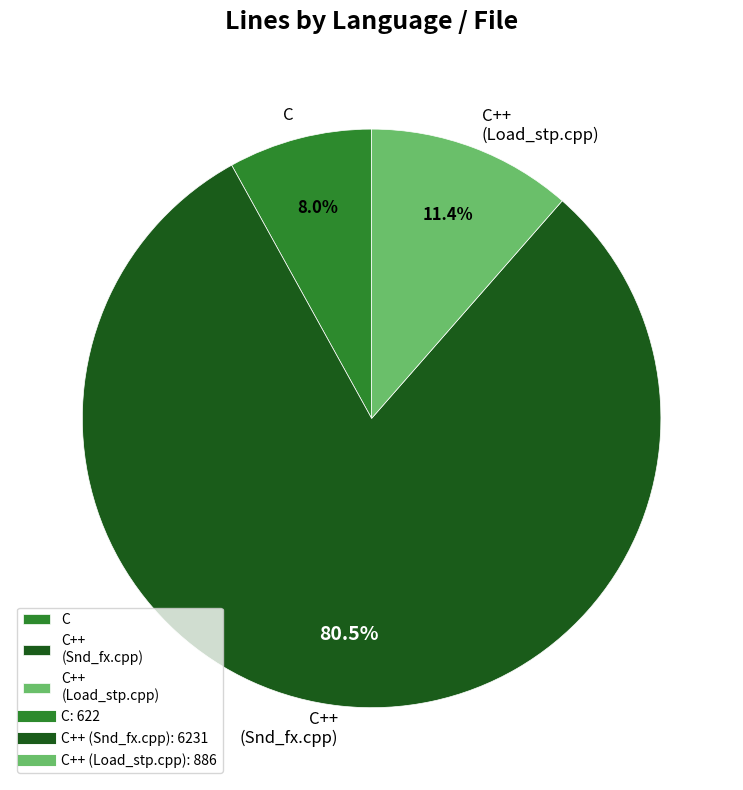

Does C represent more than half of the total?

No